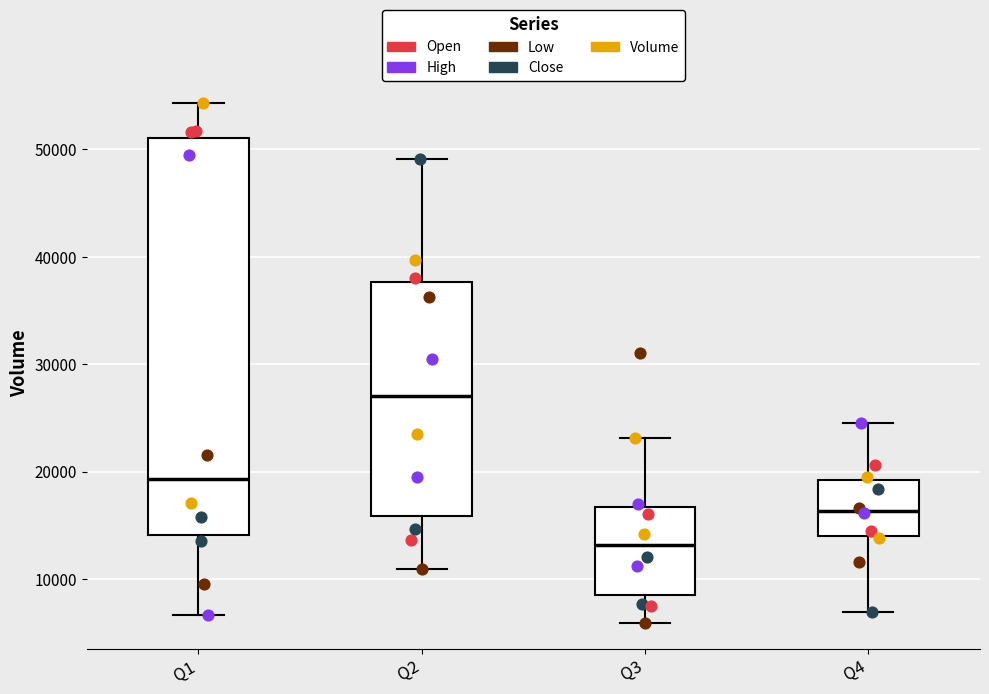

Reading left to right, transcribe this box plot: for each box, give where its median line is, the range the box spans, and where its two whiskers end, as read against the y-axis. The values are not printed on the chart, so give them approximately, as read against the axis.

Q1: median 19000, box 14000 to 51000, whiskers 7000 to 54000
Q2: median 27000, box 16000 to 38000, whiskers 11000 to 49000
Q3: median 13000, box 9000 to 17000, whiskers 6000 to 23000
Q4: median 16000, box 14000 to 19000, whiskers 7000 to 24000